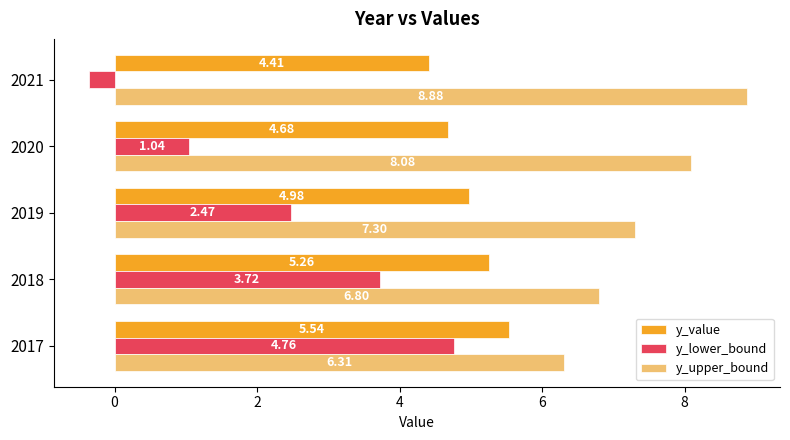

Which series has the widest spread of values?

y_lower_bound